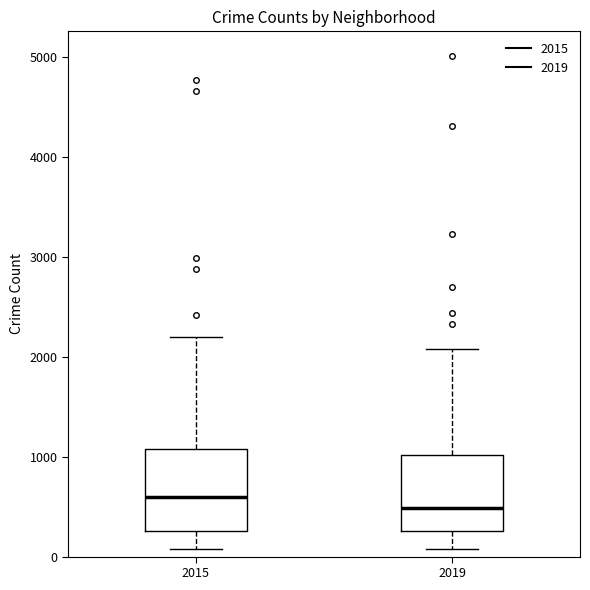

Reading left to right, read every box against the y-axis: the position of its median line, the range the box covers, and the ends of its whiskers. The values are not printed on the chart, so give them approximately, as read against the axis.

2015: median 600, box 300 to 1100, whiskers 100 to 2200
2019: median 500, box 300 to 1000, whiskers 100 to 2100